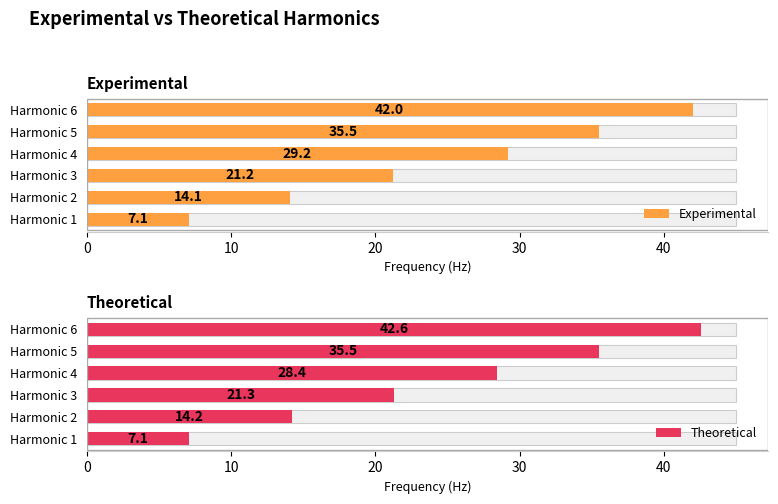

What is the difference between the maximum and minimum values in the Experimental series?

34.9